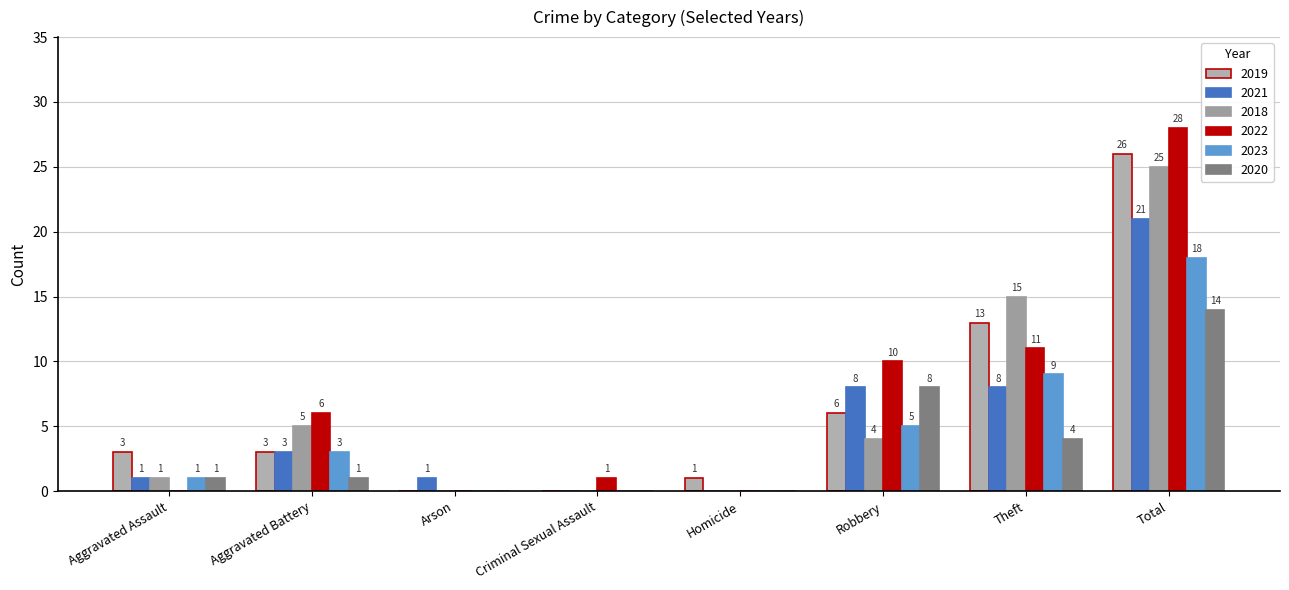

How many groups of bars are there?

8